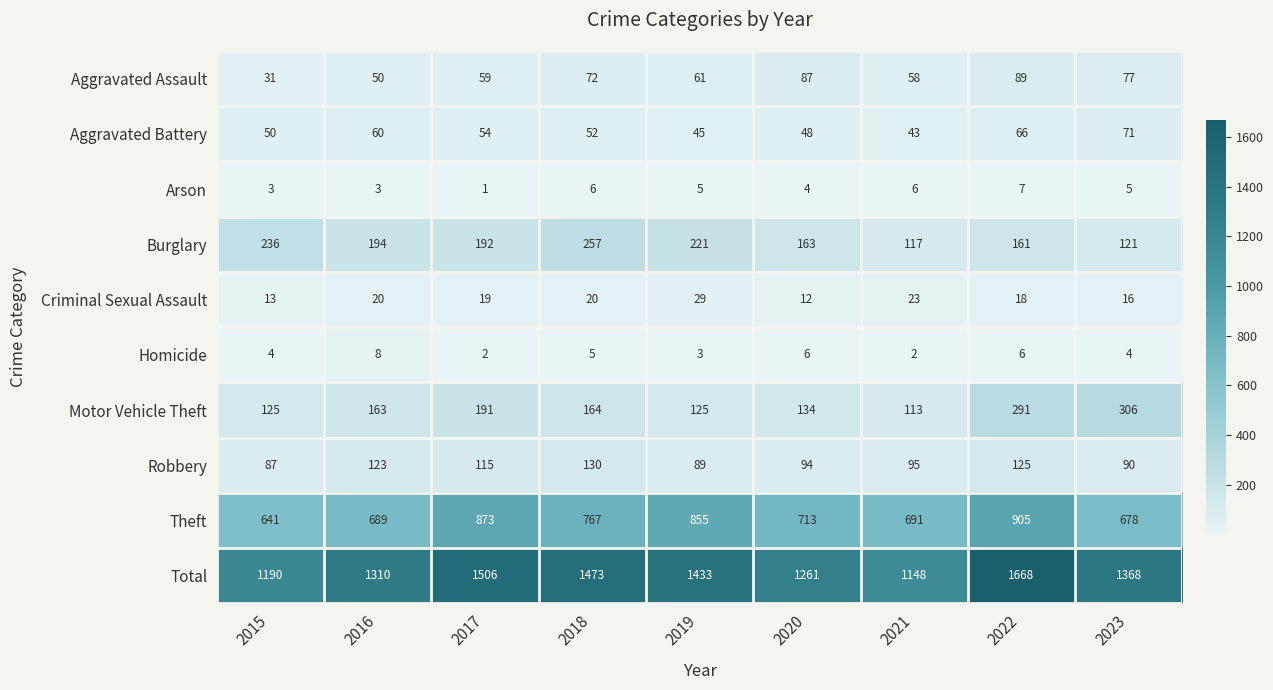

Is it true that Total equals 1827 at 2021?

False